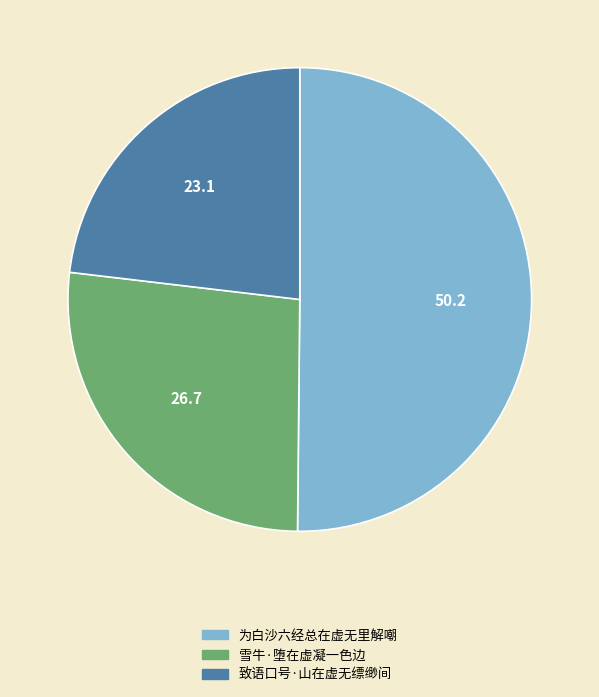

Which slice is the smallest?

致语口号·山在虚无缥缈间